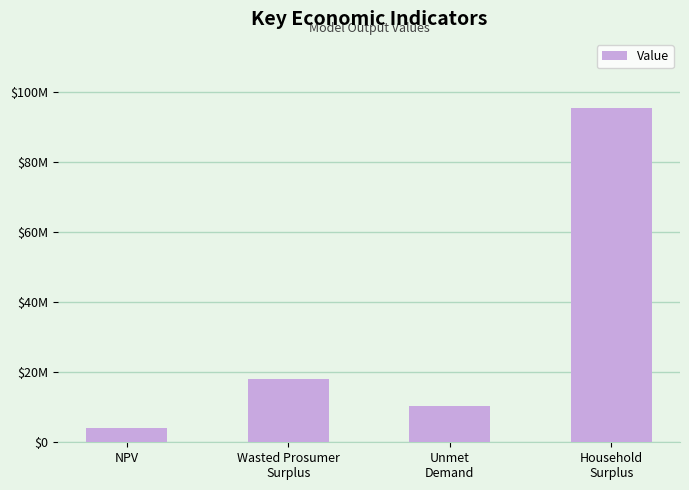

Where does the data first go above 18093321?

Wasted Prosumer
Surplus